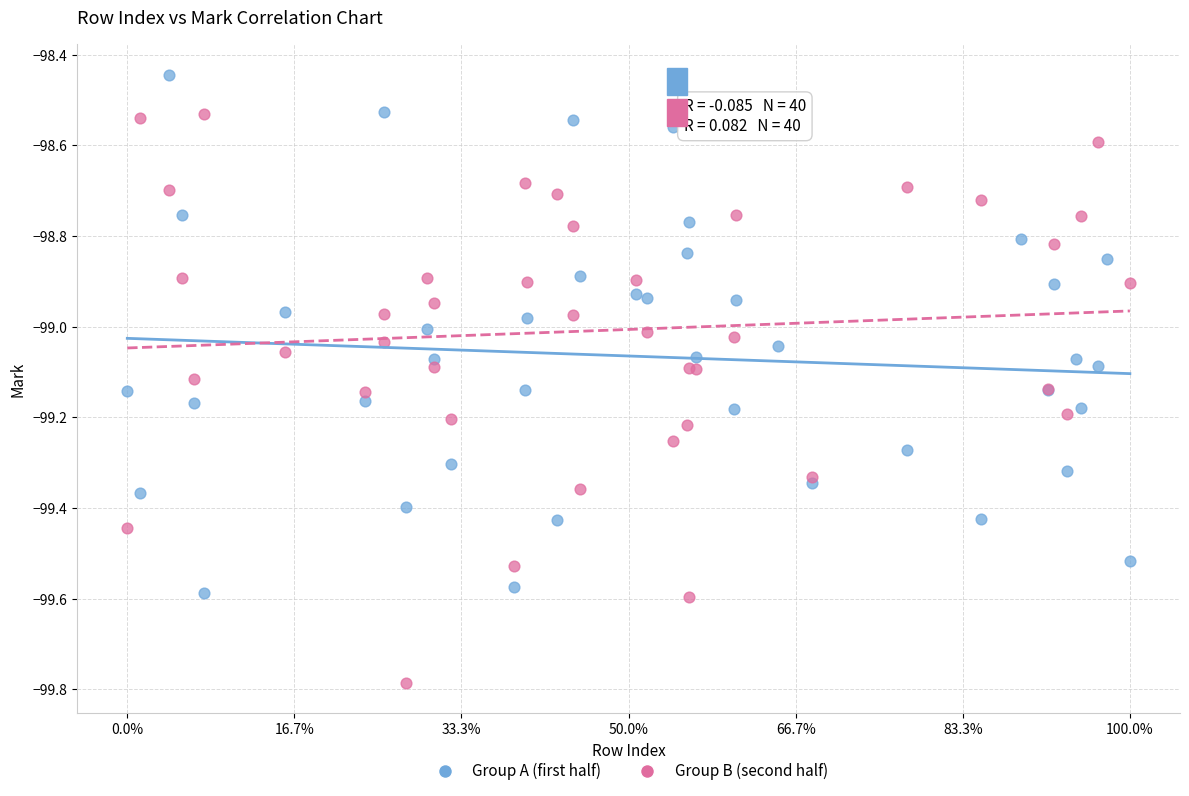

Which series has the widest spread of Y values?

Group B (second half)